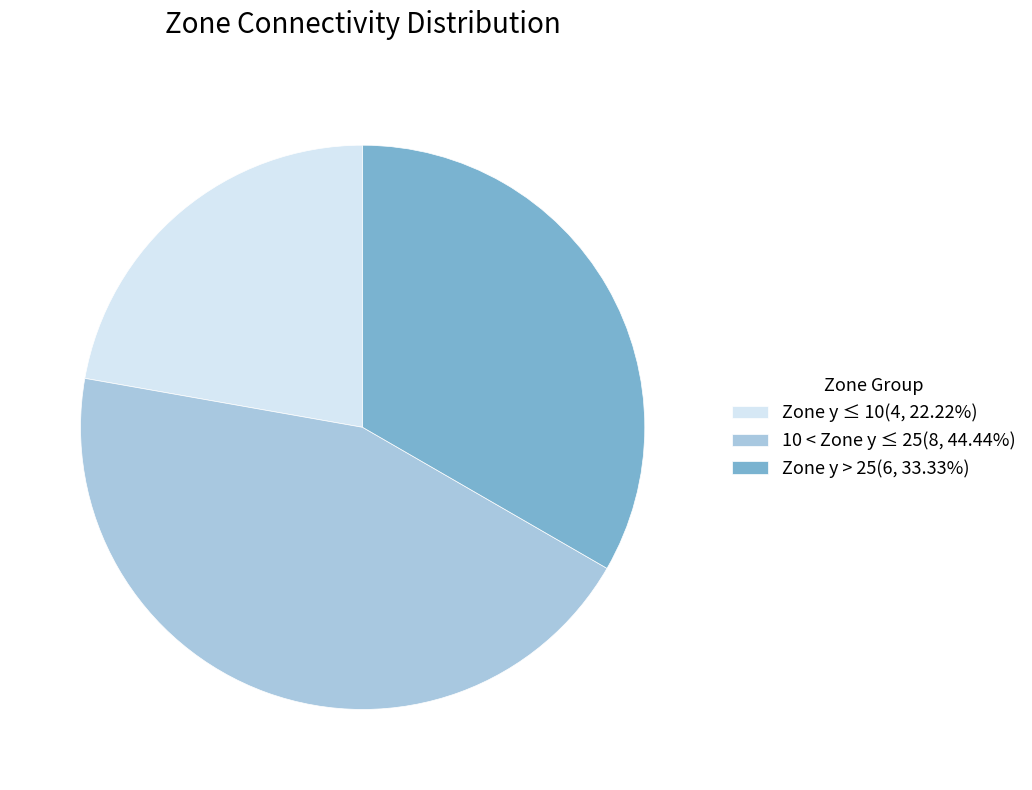

Approximately how many times larger is the value at Zone y > 25(6, 33.33%) compared to Zone y ≤ 10(4, 22.22%)?

1.5